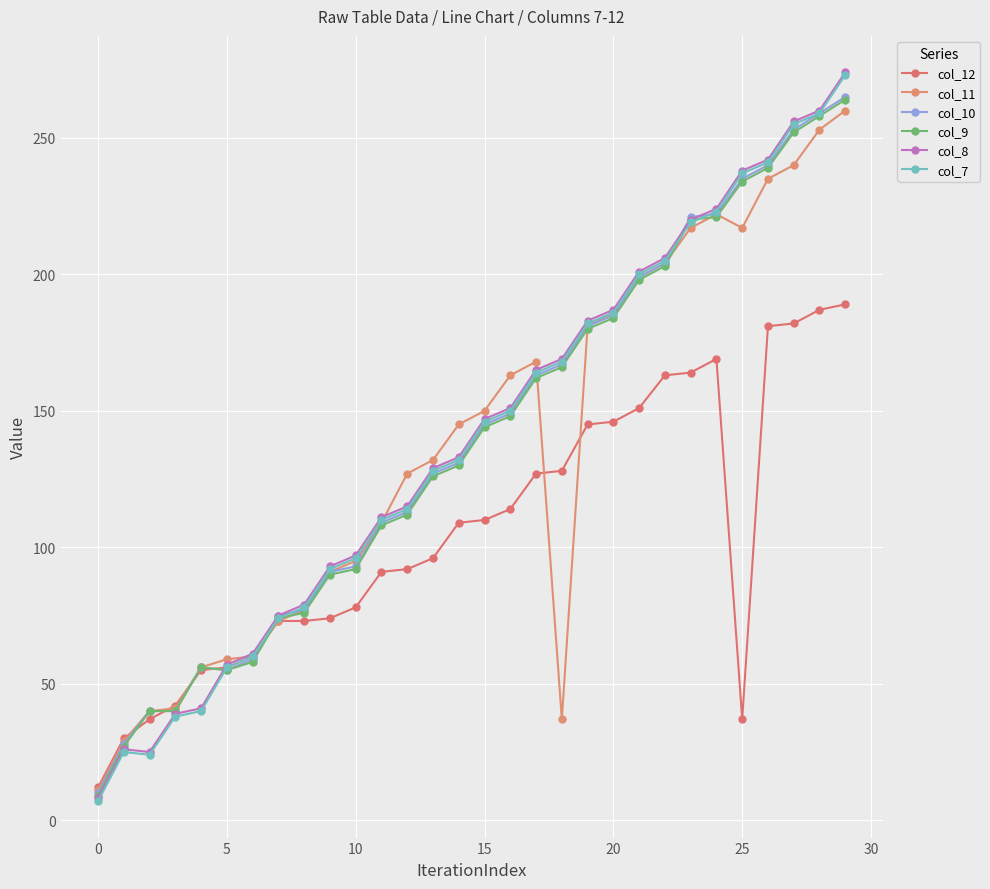

Count the number of data series in this chart.

6